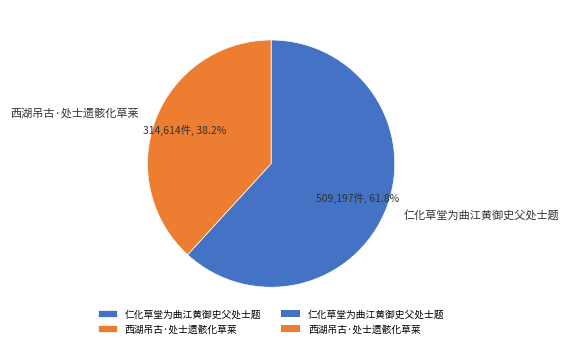

What is the ratio of the value at 西湖吊古·处士遗骸化草莱 to the value at 仁化草堂为曲江黄御史父处士题?

0.6